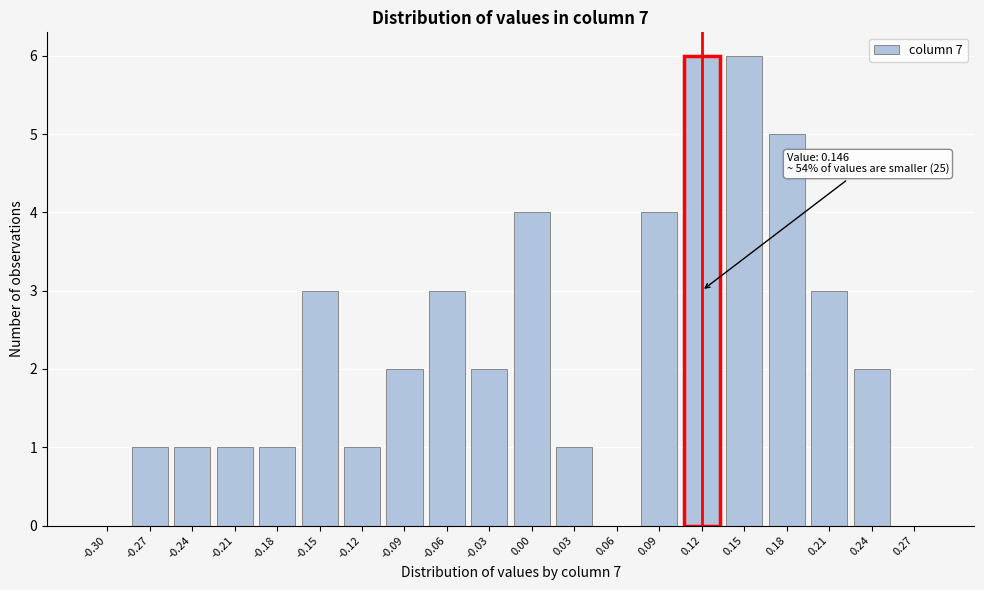

Reading right to left, list all the values displayed in this chart.

0.27=0	0.24=2	0.21=3	0.18=5	0.15=6	0.12=6	0.09=4	0.06=0	0.03=1	0.00=4	-0.03=2	-0.06=3	-0.09=2	-0.12=1	-0.15=3	-0.18=1	-0.21=1	-0.24=1	-0.27=1	-0.30=0